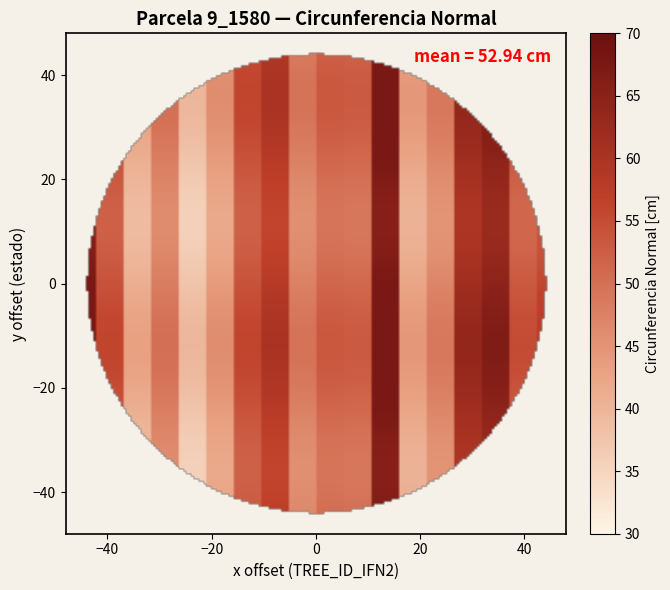

Reading right to left, what are all the values shown in this chart?

9_1580_1: 67.7	1.0
9_1580_2: 54.1	2.0
9_1580_3: 41.0	3.0
9_1580_4: 48.1	4.0
9_1580_5: 37.8	5.0
9_1580_6: 43.9	6.0
9_1580_7: 54.1	7.0
9_1580_8: 58.1	8.0
9_1580_9: 47.6	9.0
9_1580_10: 51.3	10.0
9_1580_11: 51.0	11.0
9_1580_12: 67.6	12.0
9_1580_13: 42.4	13.0
9_1580_14: 47.0	14.0
9_1580_15: 61.6	15.0
9_1580_16: 64.6	16.0
9_1580_17: 53.1	17.0
9_1580_18: 55.8	18.0
9_1580_19: 59.0	19.0